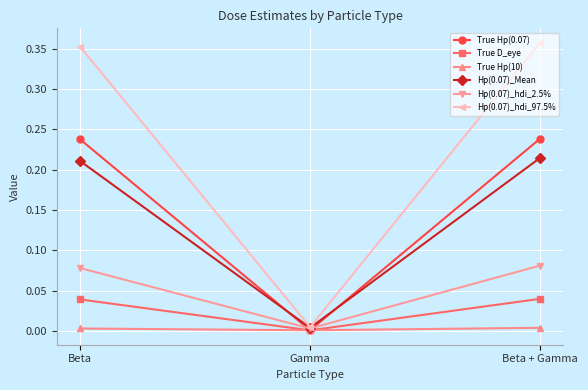

What are all the series names shown in the legend?

True Hp(0.07), True D_eye, True Hp(10), Hp(0.07)_Mean, Hp(0.07)_hdi_2.5%, Hp(0.07)_hdi_97.5%